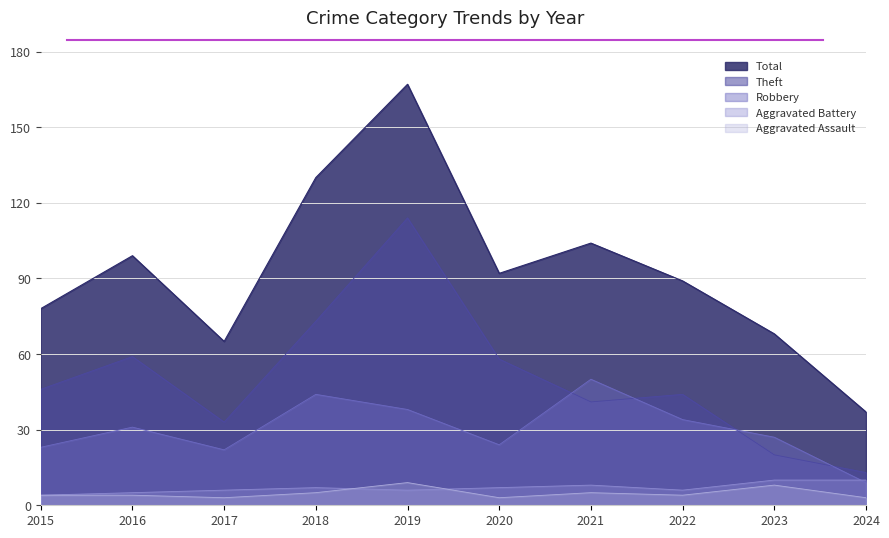

What is the total value across all series at 2024?

72